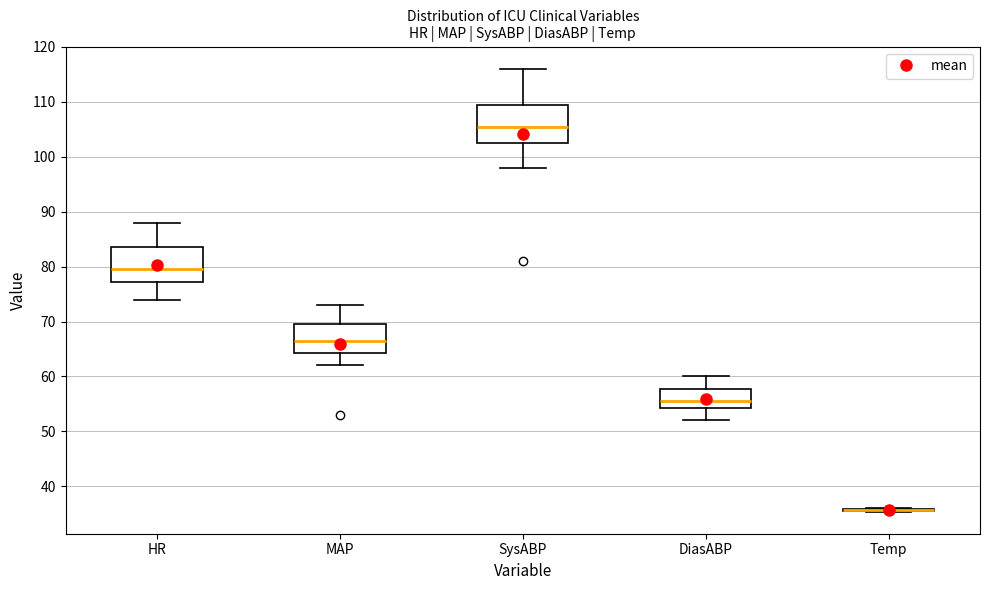

Reading left to right, transcribe this box plot: for each box, give where its median line is, the range the box spans, and where its two whiskers end, as read against the y-axis. The values are not printed on the chart, so give them approximately, as read against the axis.

HR: median 80, box 77 to 84, whiskers 74 to 88
MAP: median 67, box 64 to 70, whiskers 62 to 73
SysABP: median 106, box 103 to 110, whiskers 98 to 116
DiasABP: median 56, box 54 to 58, whiskers 52 to 60
Temp: box collapsed to a line at 36, whiskers 35 to 36